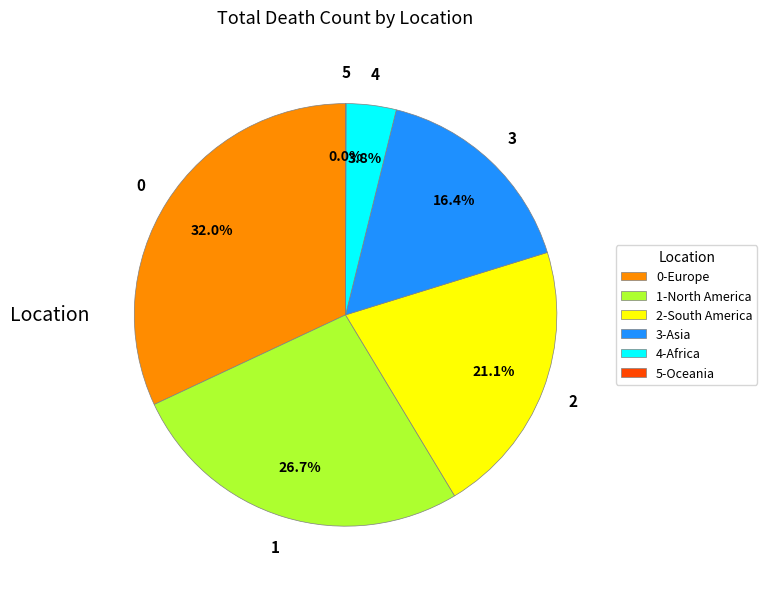

To the nearest percent, what is the average slice percentage?

17%